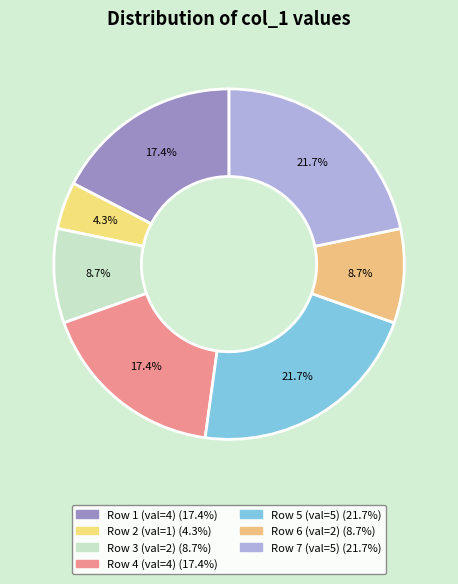

How many segments does this pie chart have?

7